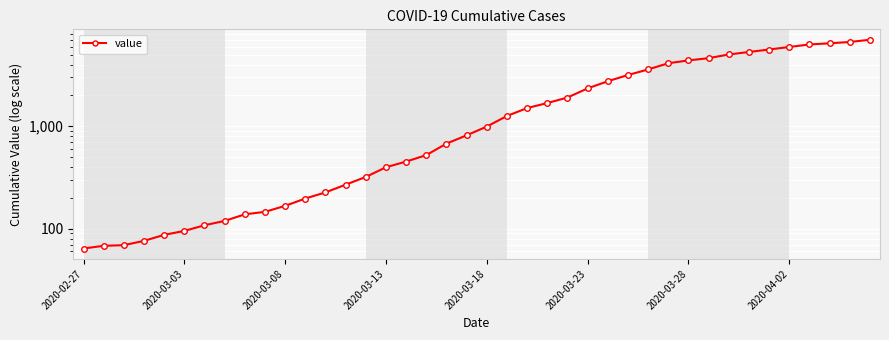

Count the number of data series in this chart.

1